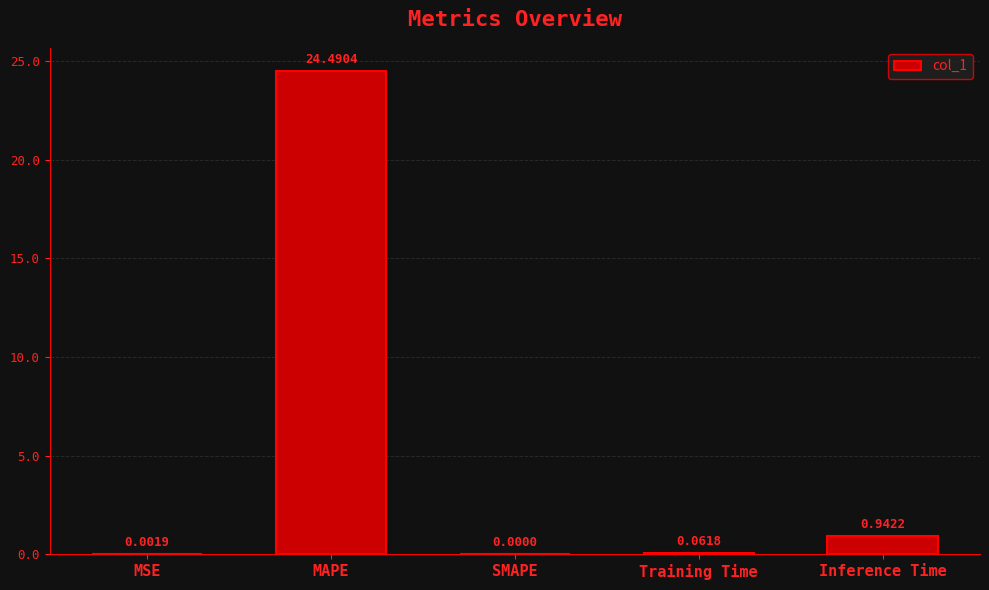

Are the bars horizontal?

No